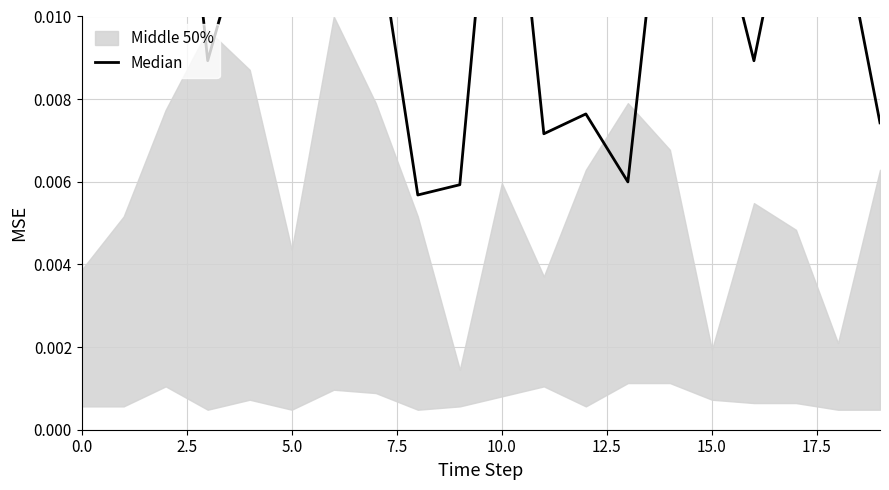

Does the chart have visible grid lines?

Yes